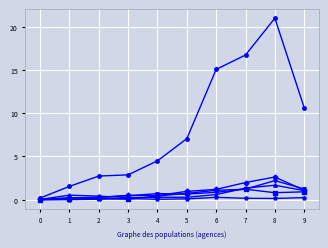

What is the difference between the highest and lowest values at 9?

10.4